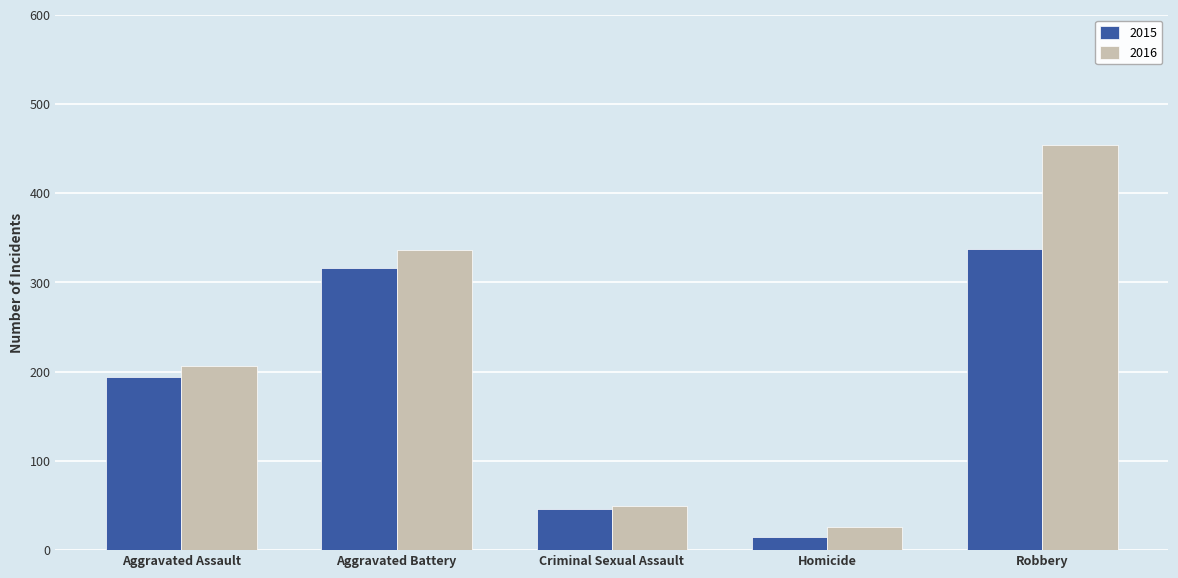

What is the difference between the maximum and minimum values in the 2016 series?

428